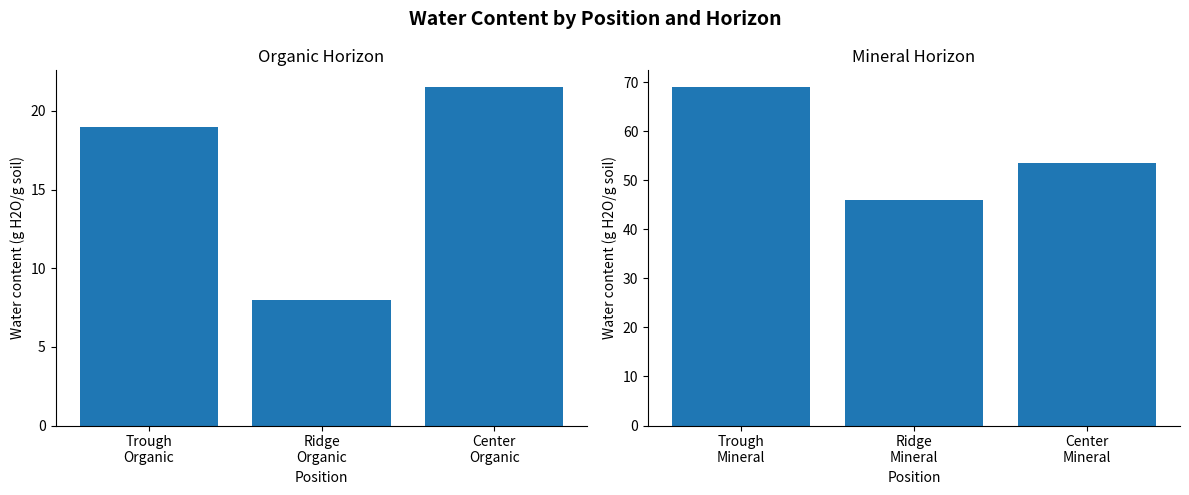

What is the spread (max minus min) of values at Center
Organic?

32.0